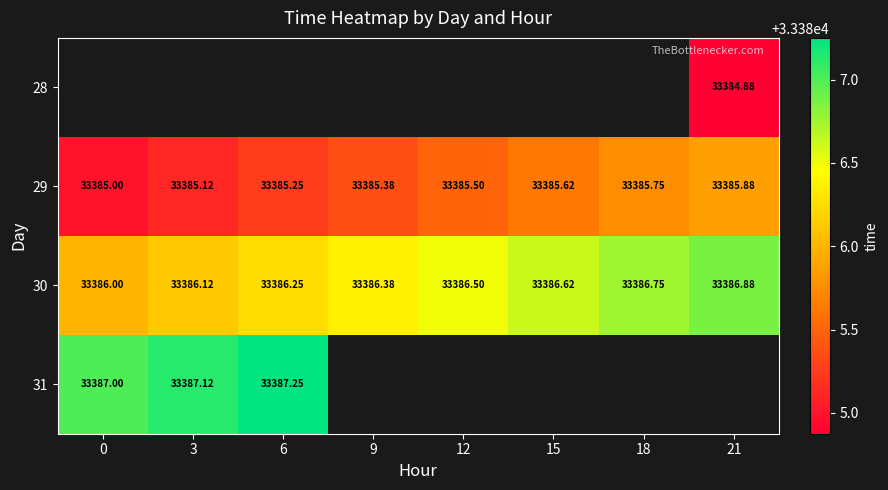

What is the minimum value shown in the chart?

33384.9